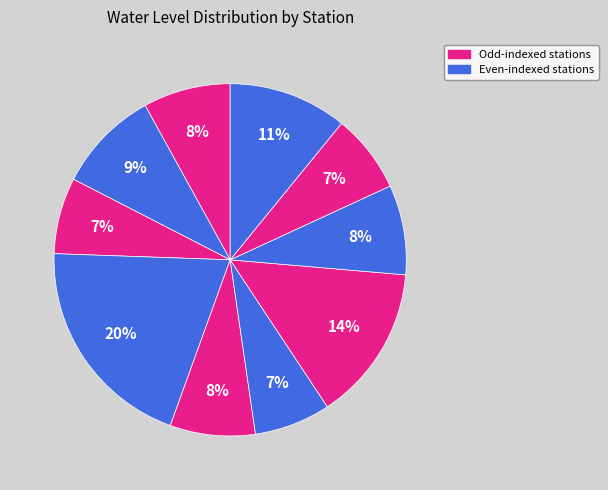

Count the number of slices in the pie.

10